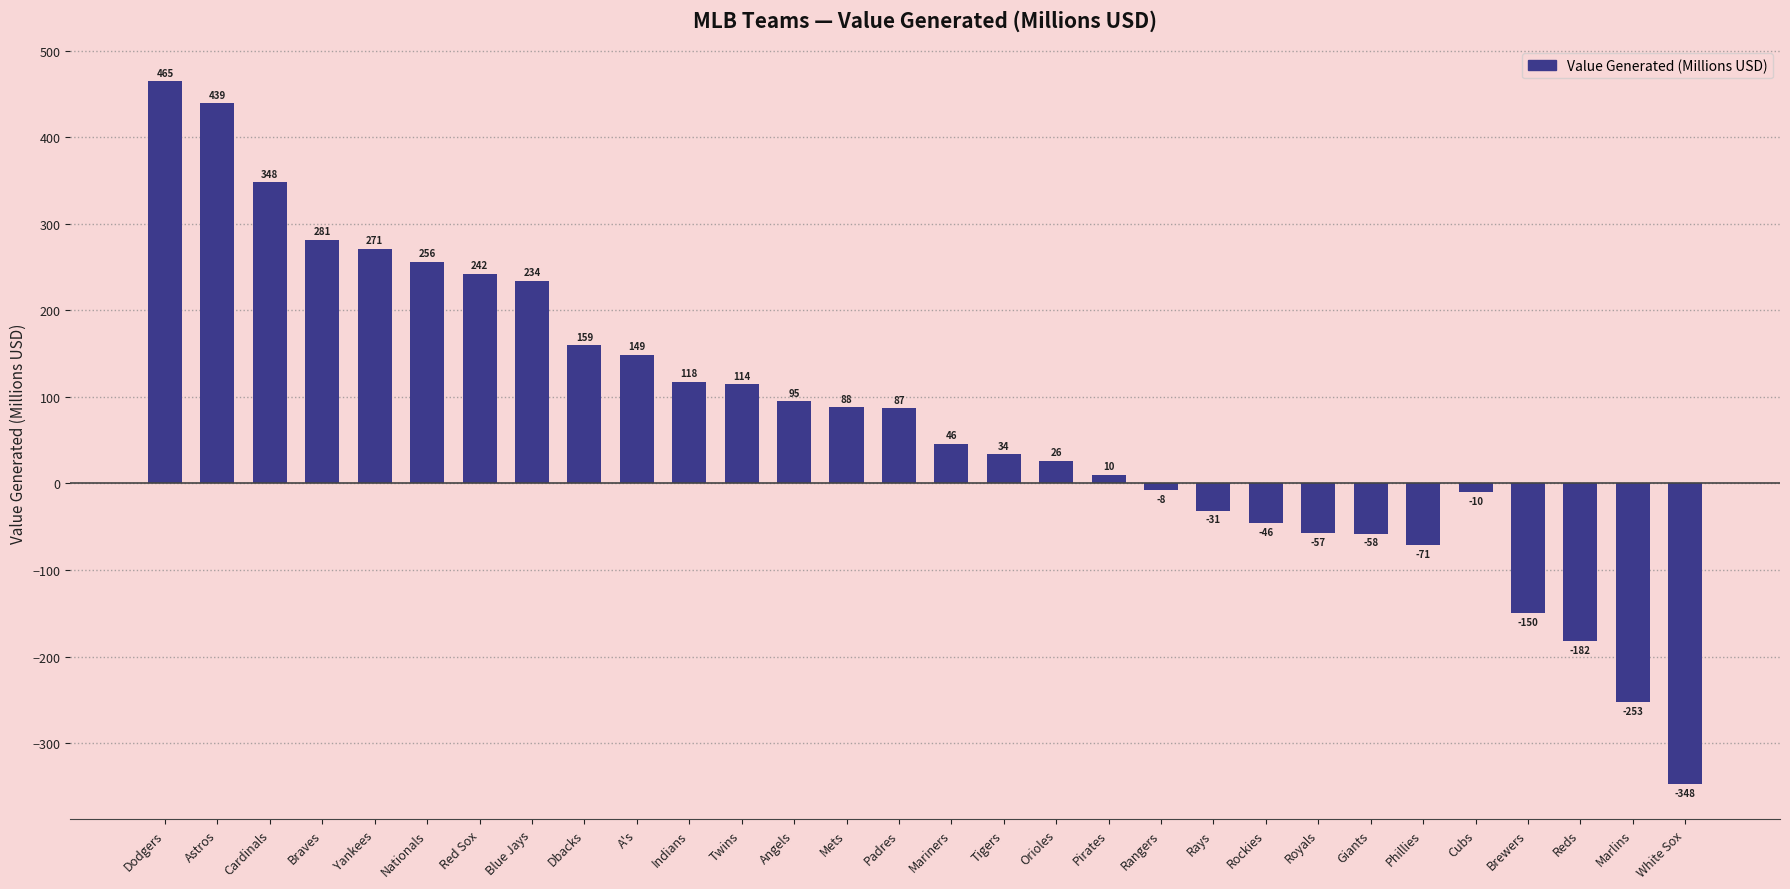

Which has a higher value, Padres or Twins?

Twins